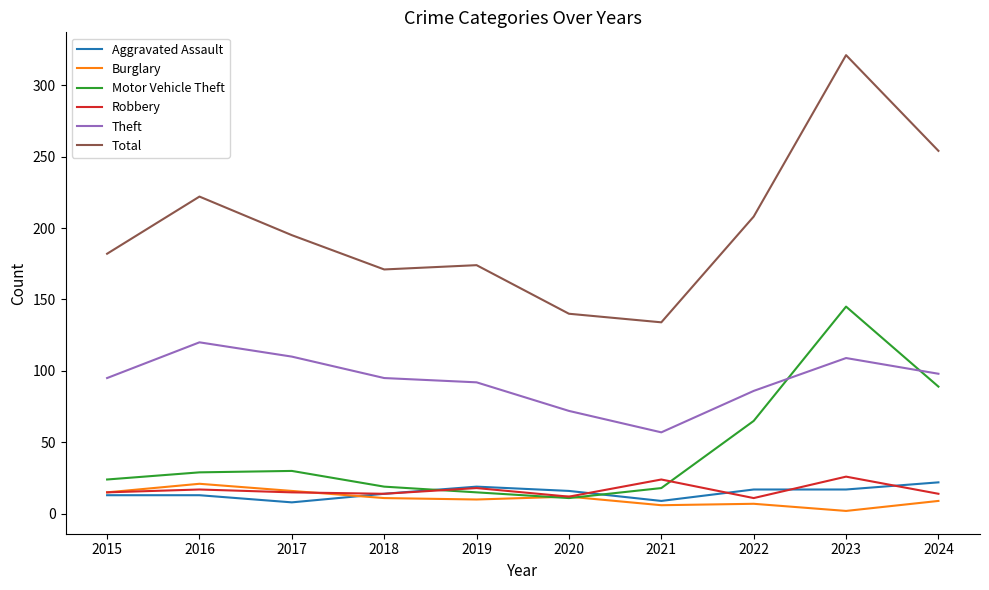

What value does the Motor Vehicle Theft series have at 2020?

11